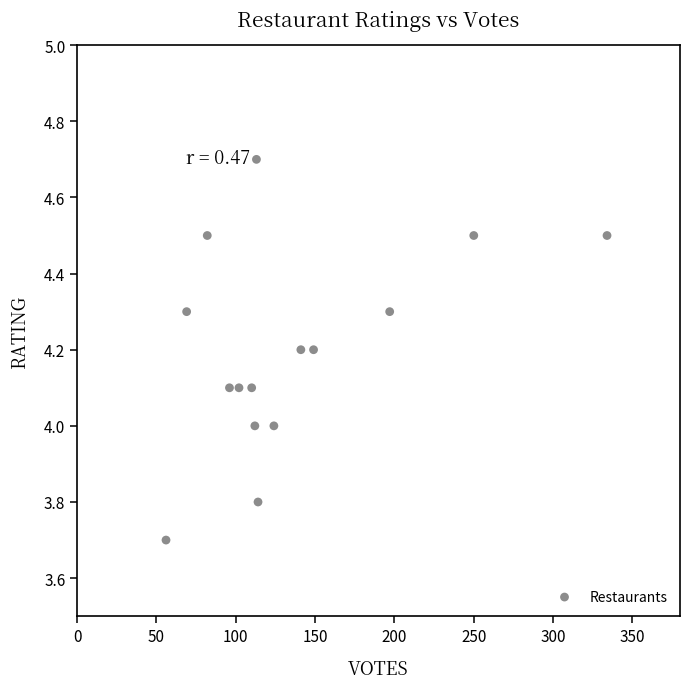

What is the range of X values (max minus min)?

278.0